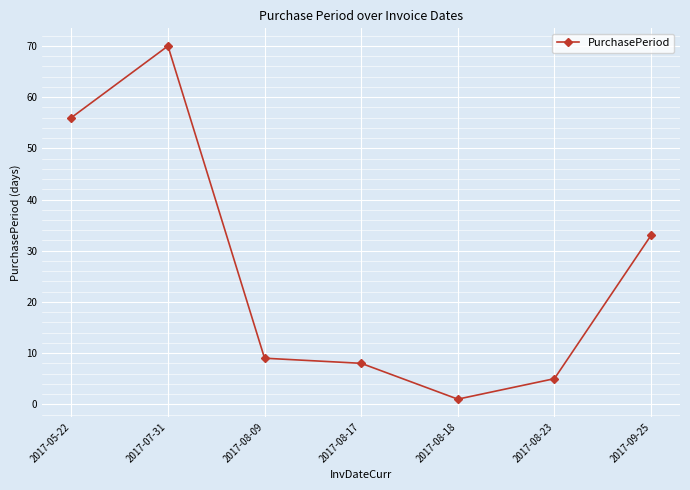

What is the sum of the values at 2017-08-17 and 2017-08-18?

9